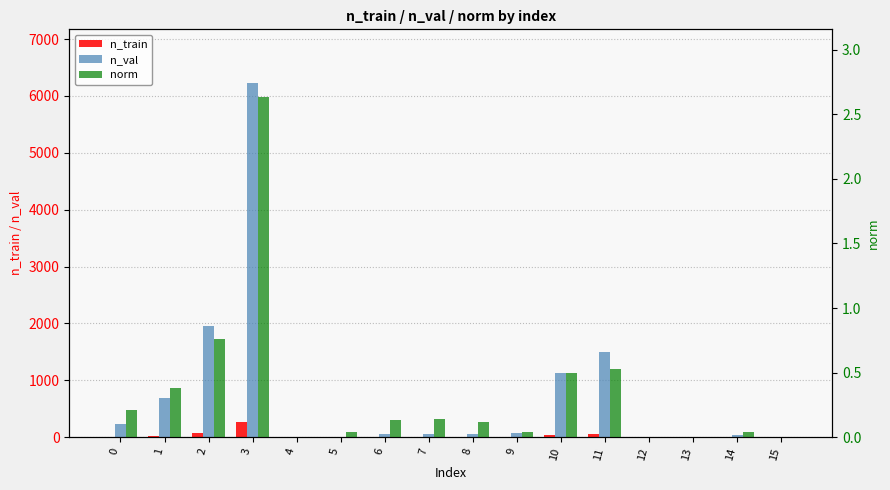

What is the spread (max minus min) of values at 4?

3.0